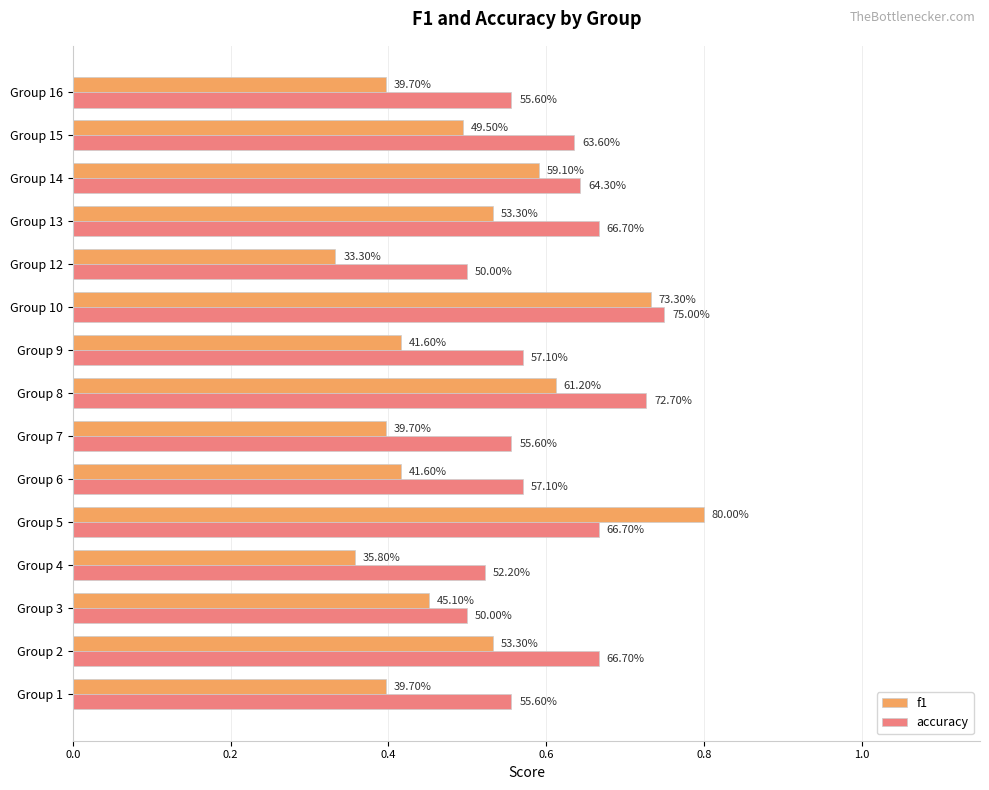

What are all the series names shown in the legend?

f1, accuracy